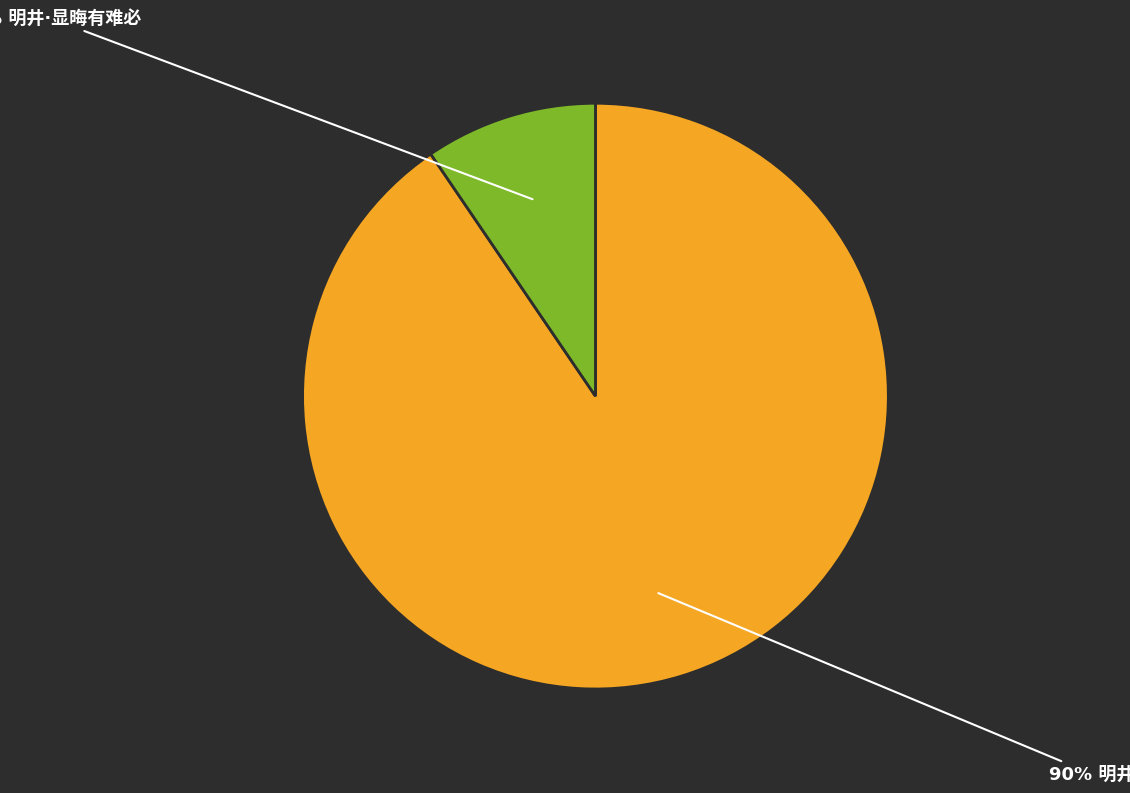

To the nearest percent, what is the average slice percentage?

50%